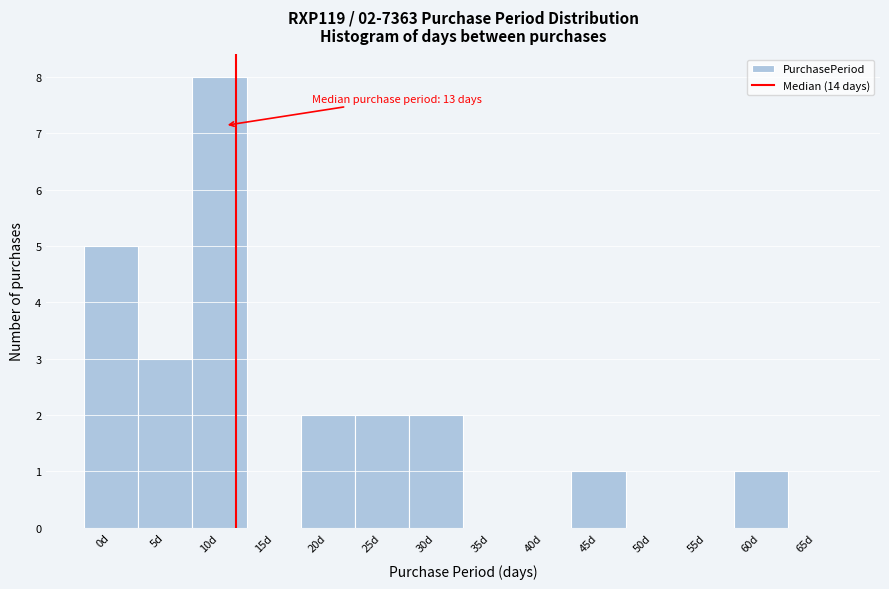

Reading left to right, what are all the values shown in this chart?

0d=5	5d=3	10d=8	15d=0	20d=2	25d=2	30d=2	35d=0	40d=0	45d=1	50d=0	55d=0	60d=1	65d=0